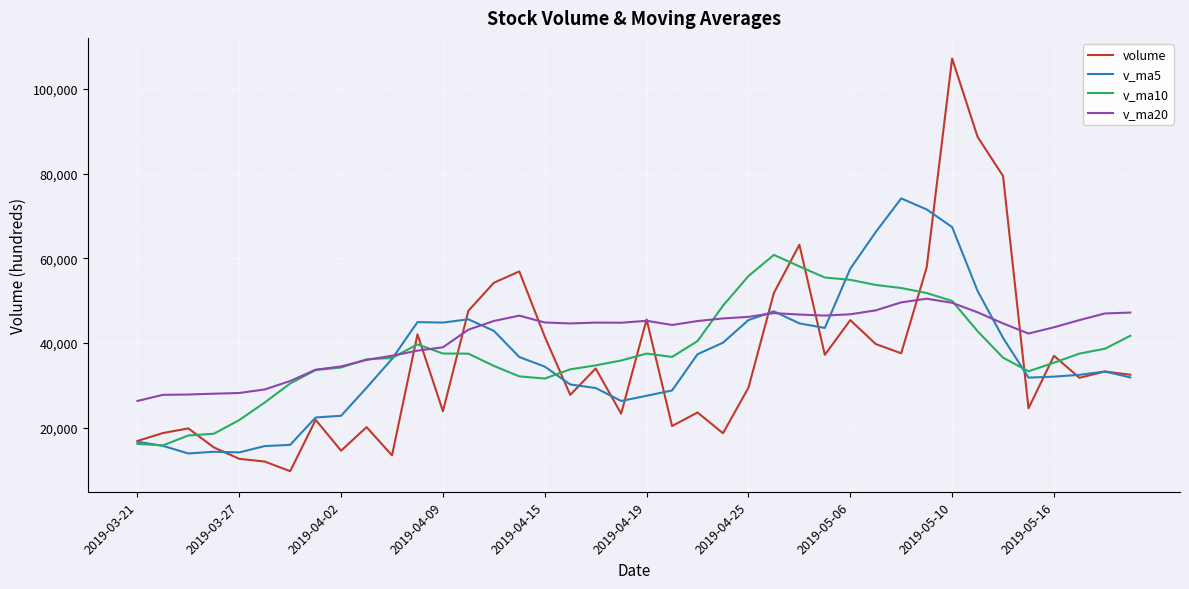

How many series are shown in this chart?

4